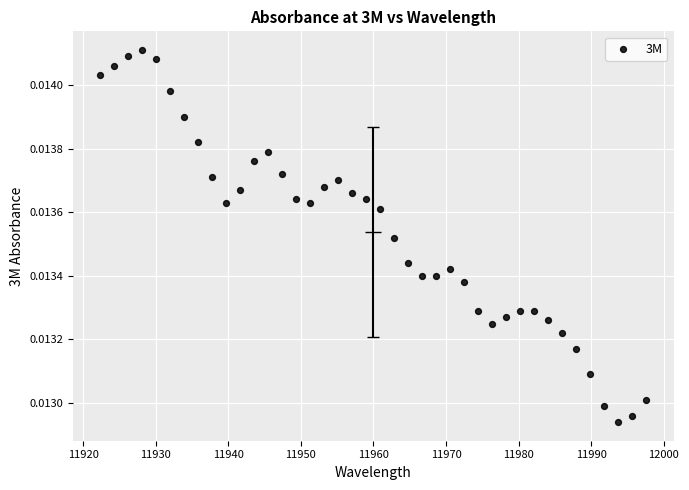

What is the range of X values (max minus min)?

75.2